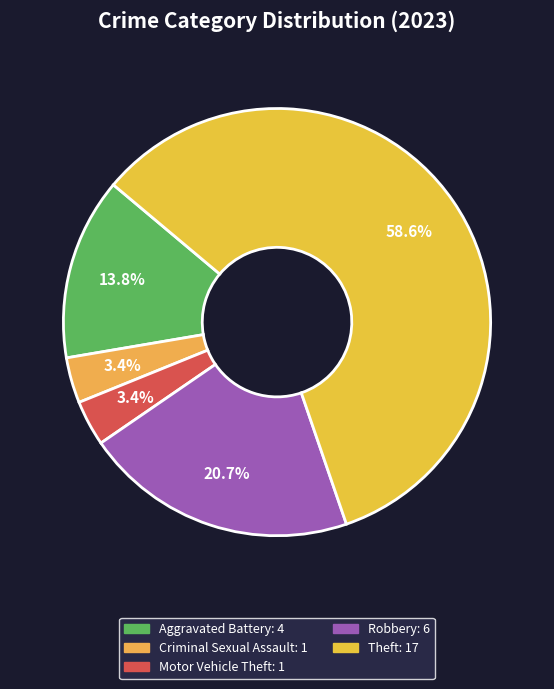

How many slices are in this pie chart?

5